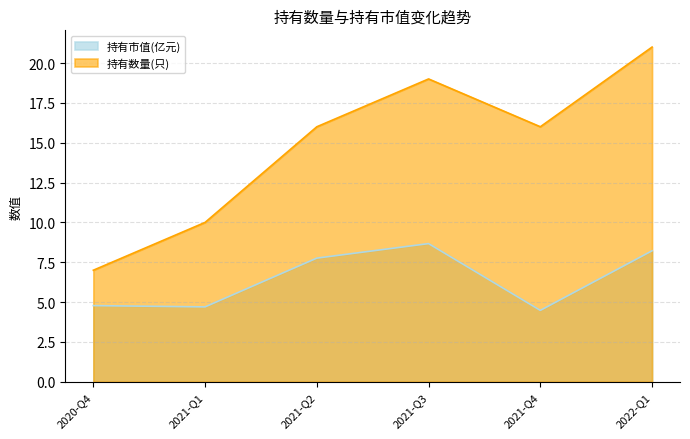

What is the label of the 3rd point from the right?

2021-Q3